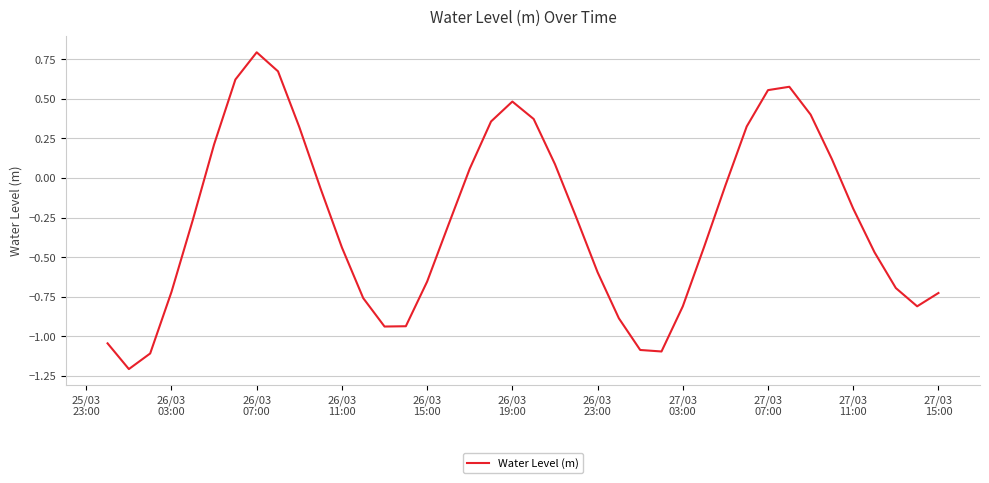

What is the greatest value displayed?

0.8